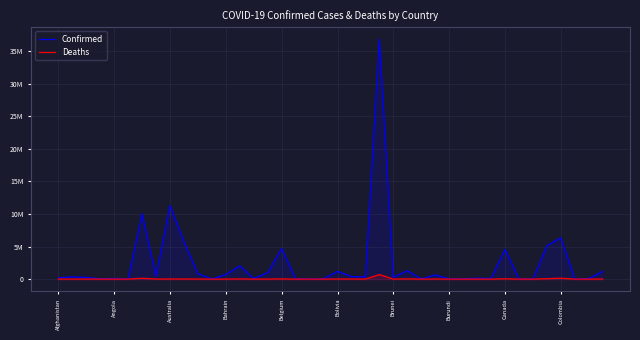

What is the average value of the Deaths series?

33844